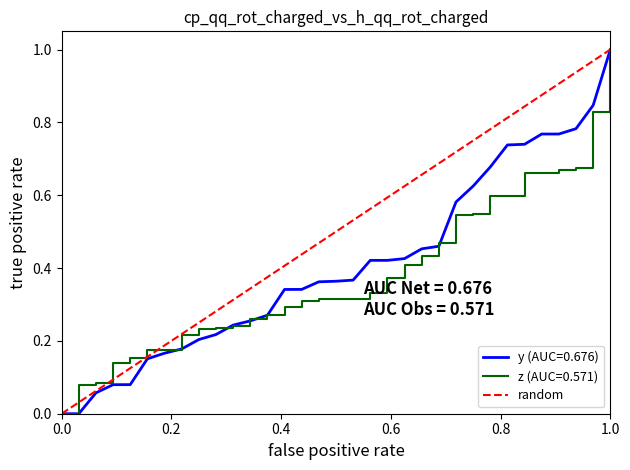

True or false: the data shows 0 at 0.0.

True